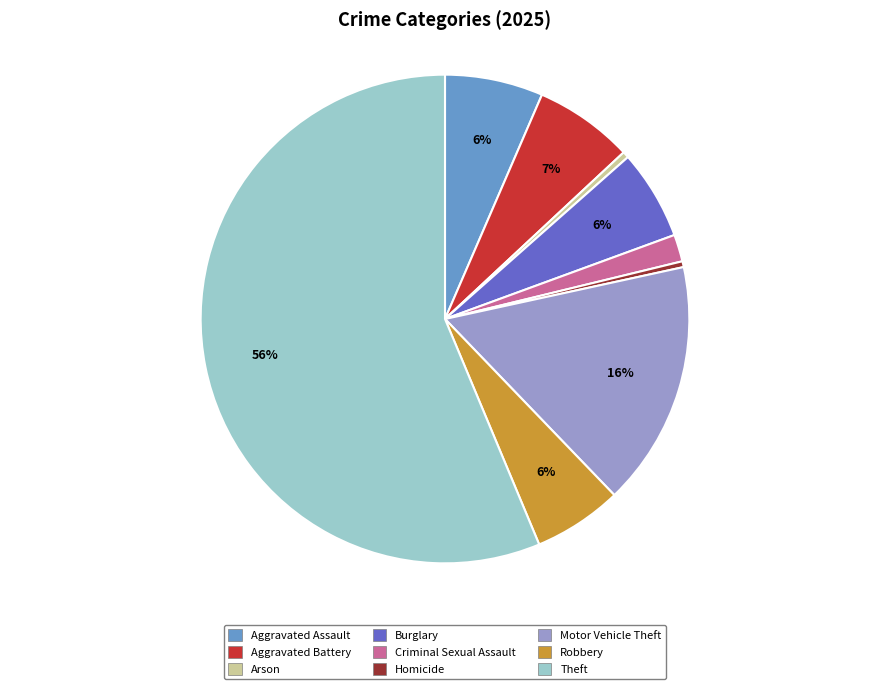

To the nearest percent, what is the average slice percentage?

11%